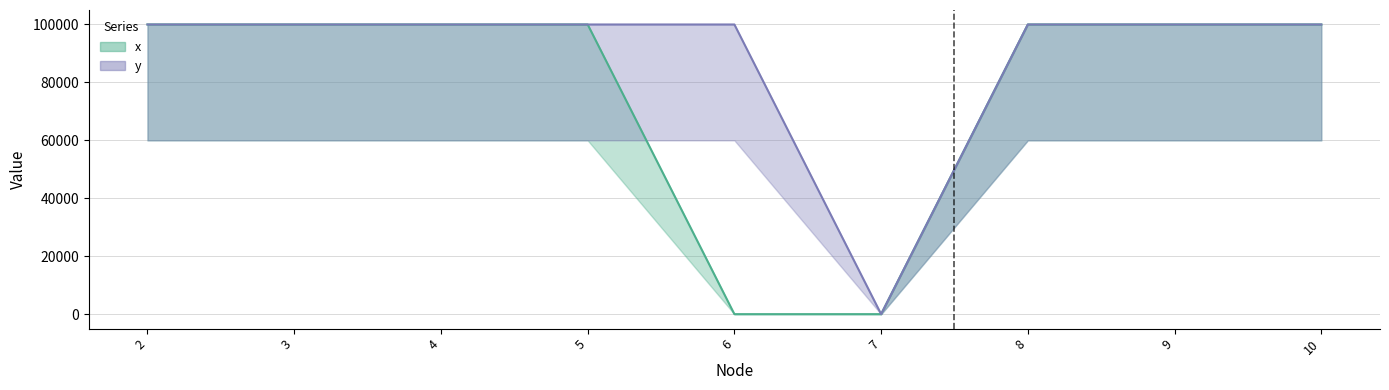

At which label is y closest to 49999?

7